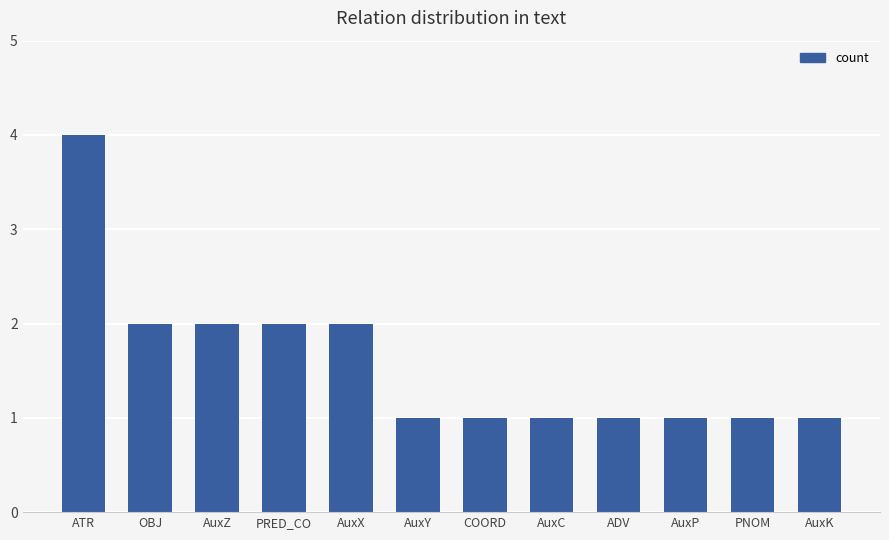

Approximately how many times larger is the value at AuxX compared to AuxP?

2.0